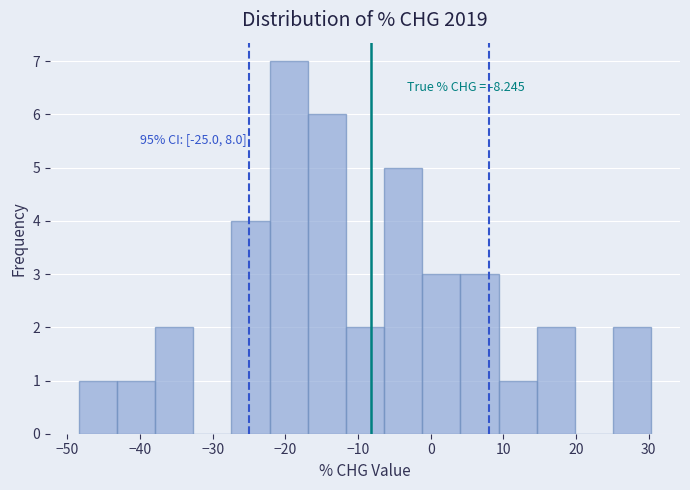

Over which range of the x-axis is the bar tallest?

-22 to -17